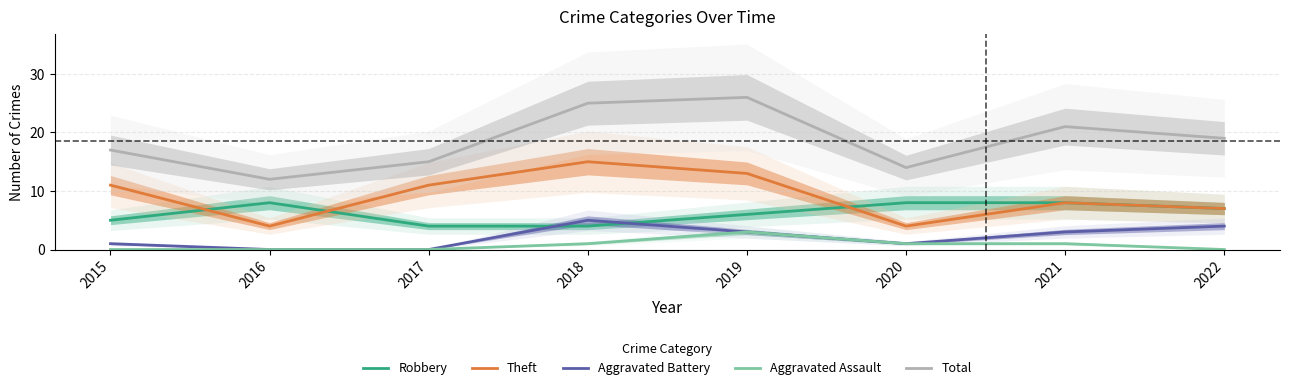

Is the value of Total at 2021 greater than the value of Robbery at 2021?

Yes